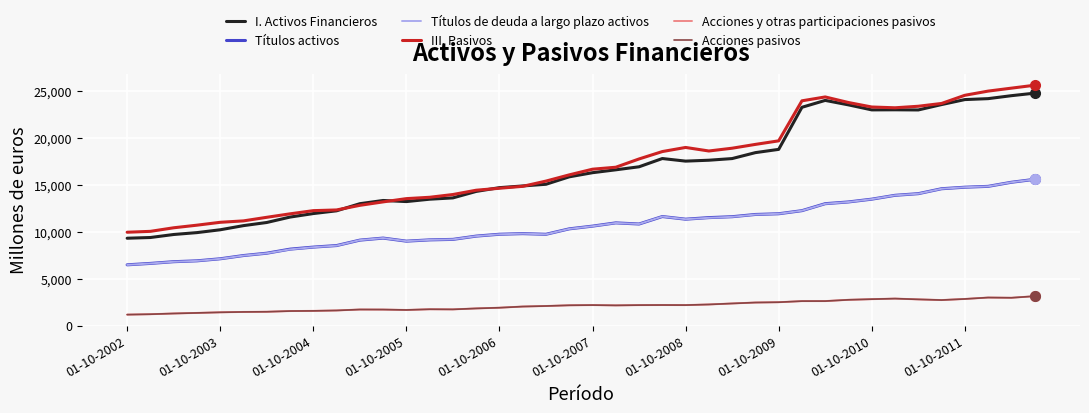

Does the chart have visible grid lines?

Yes